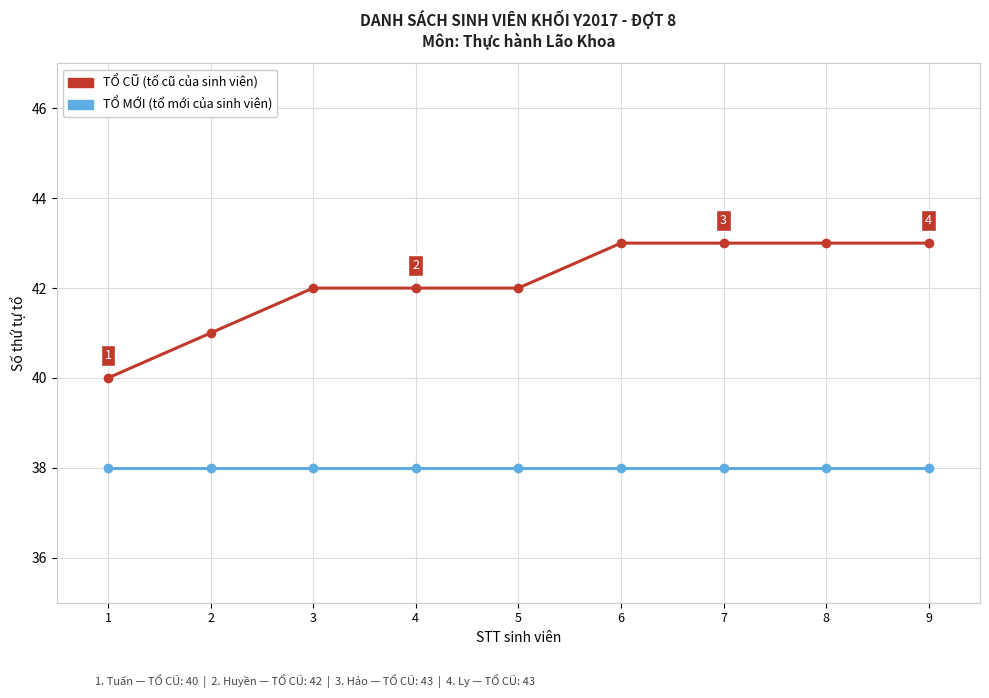

What is the total value across all series at 9?

81